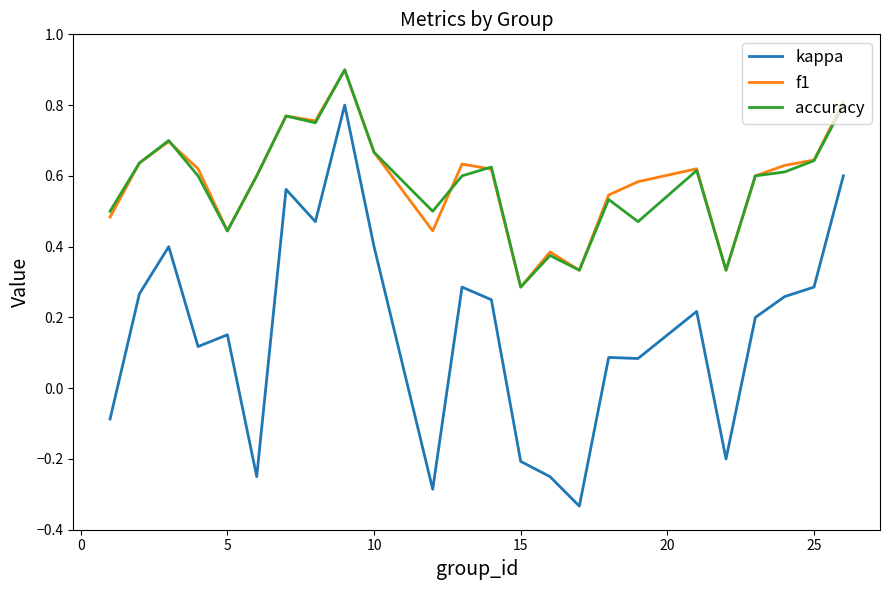

True or false: kappa and f1 cross at least once.

False